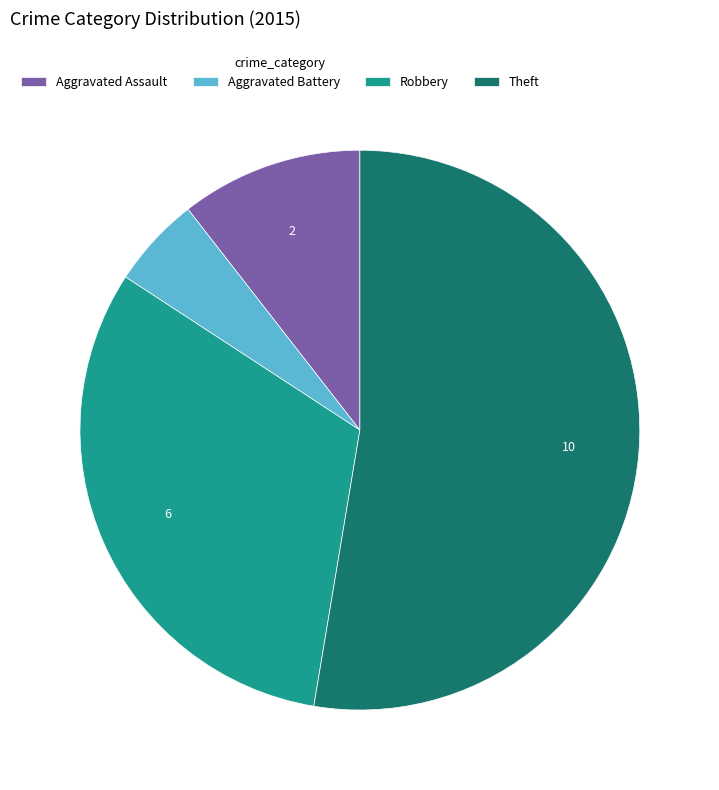

Is there a majority slice in this chart?

Yes